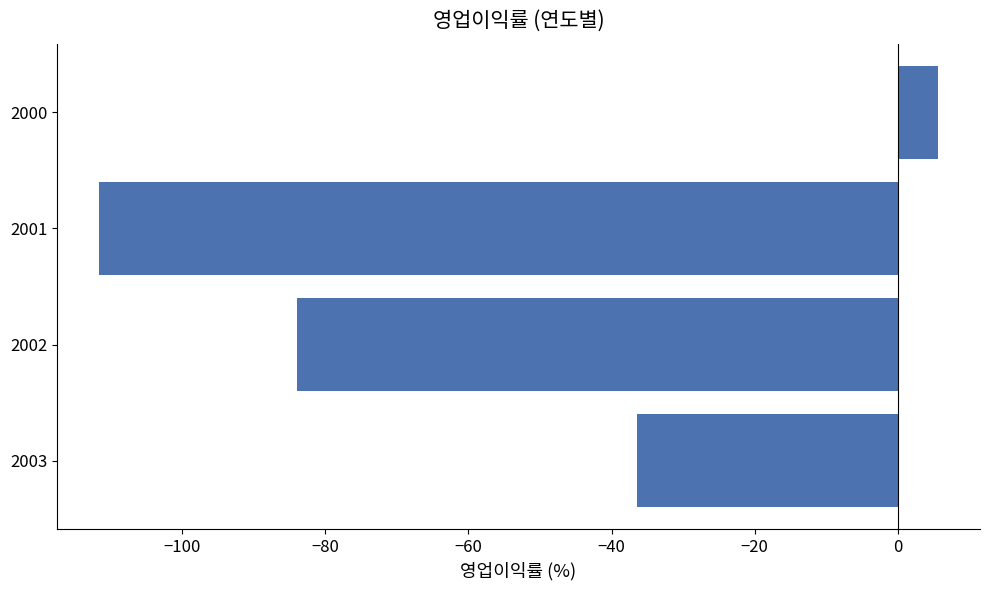

What is the sum of the values at 2002 and 2000?

-78.3